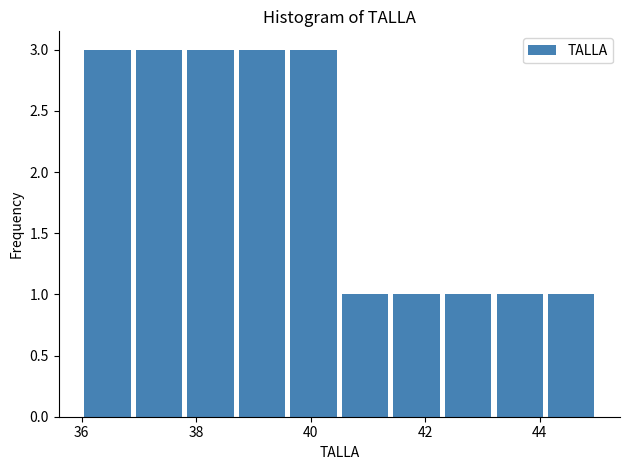

Reading left to right, list every bar in this chart as the range it spans on the x-axis followed by its height. Neither the bar edges nor the heights are printed on the chart, so give them approximately, as read against the axes.

36.0 to 36.9: 3
36.9 to 37.8: 3
37.8 to 38.7: 3
38.7 to 39.6: 3
39.6 to 40.5: 3
40.5 to 41.4: 1
41.4 to 42.3: 1
42.3 to 43.2: 1
43.2 to 44.1: 1
44.1 to 45.0: 1